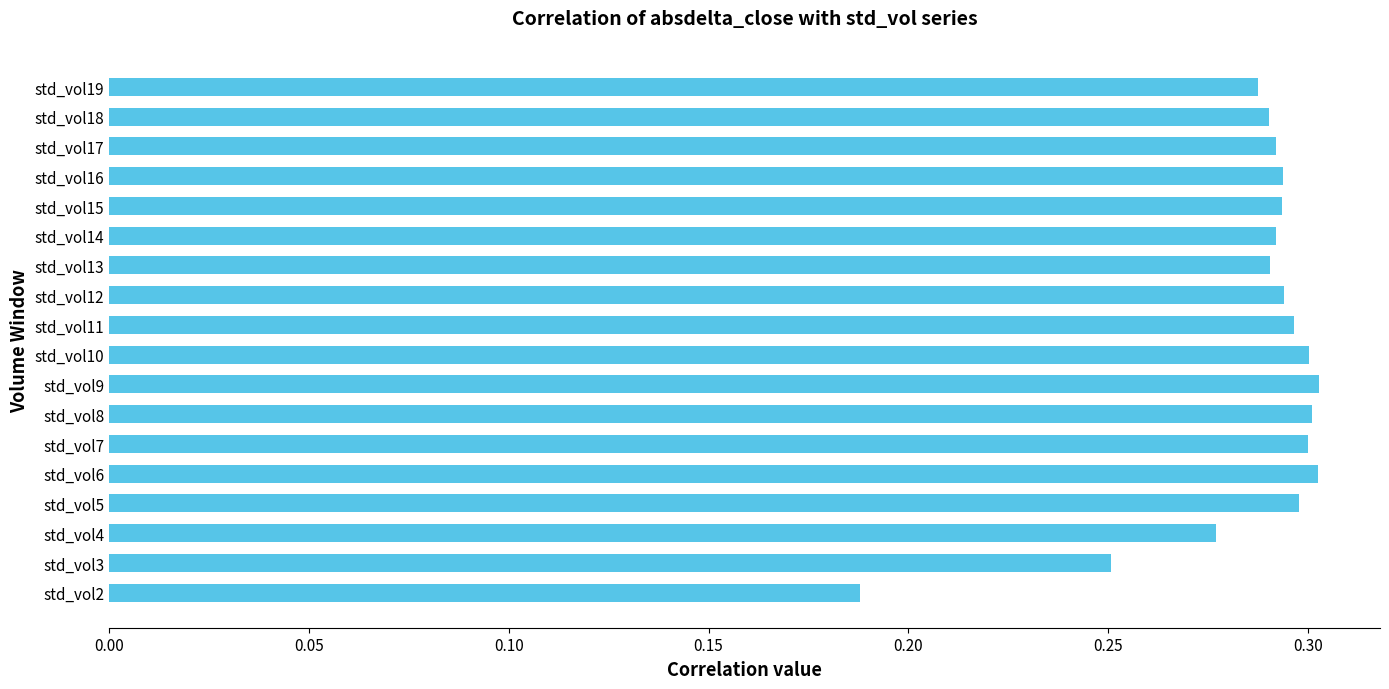

What is the sum of the values at std_vol7 and std_vol11?

0.6